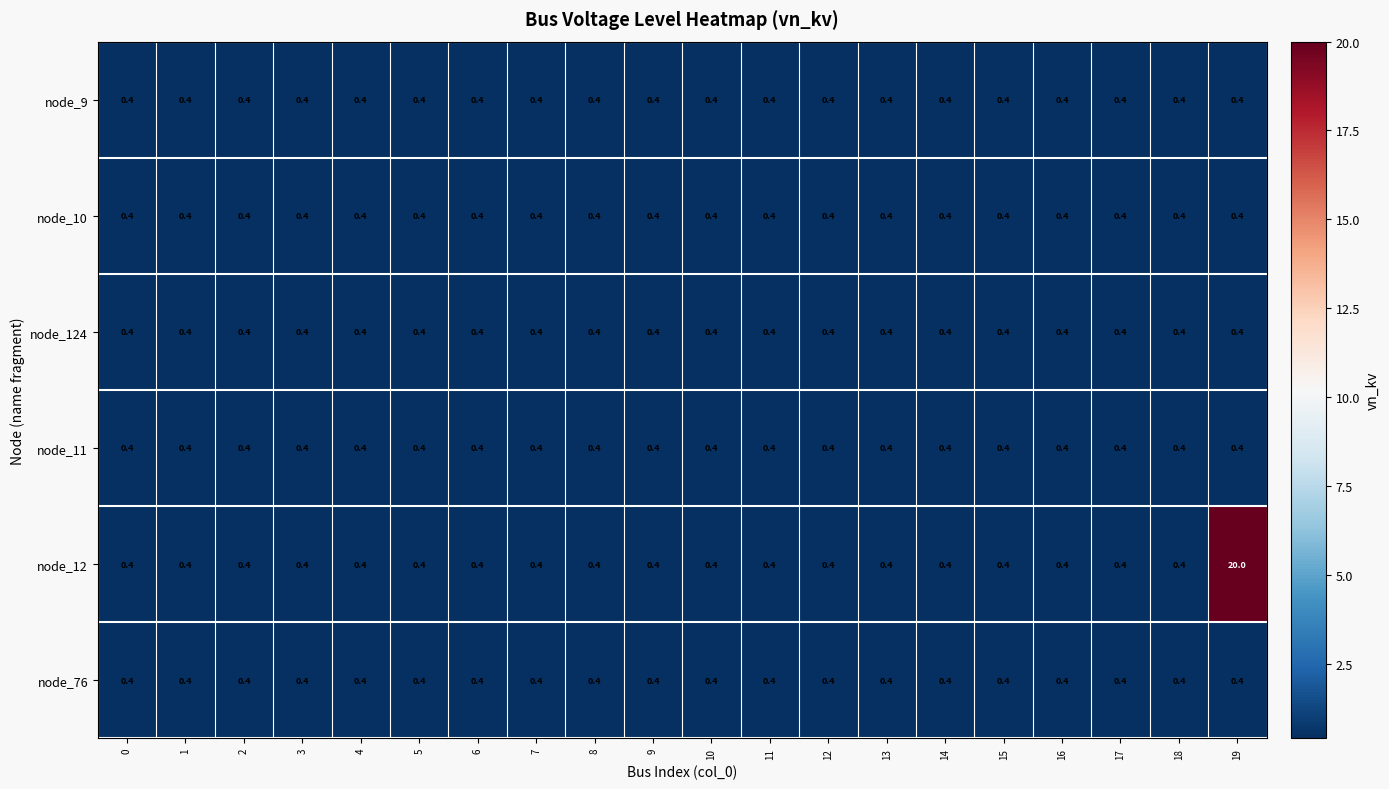

What is the sum of all node_12 values?

27.6